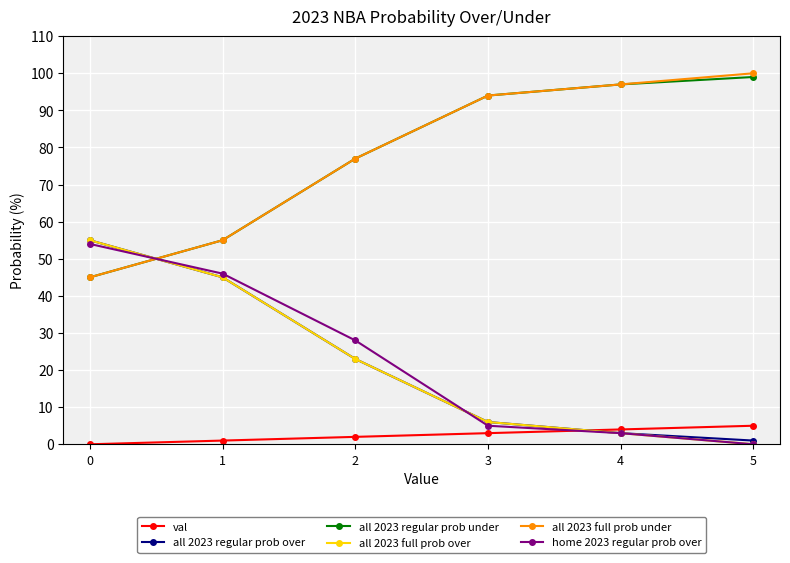

Count the number of data series in this chart.

6